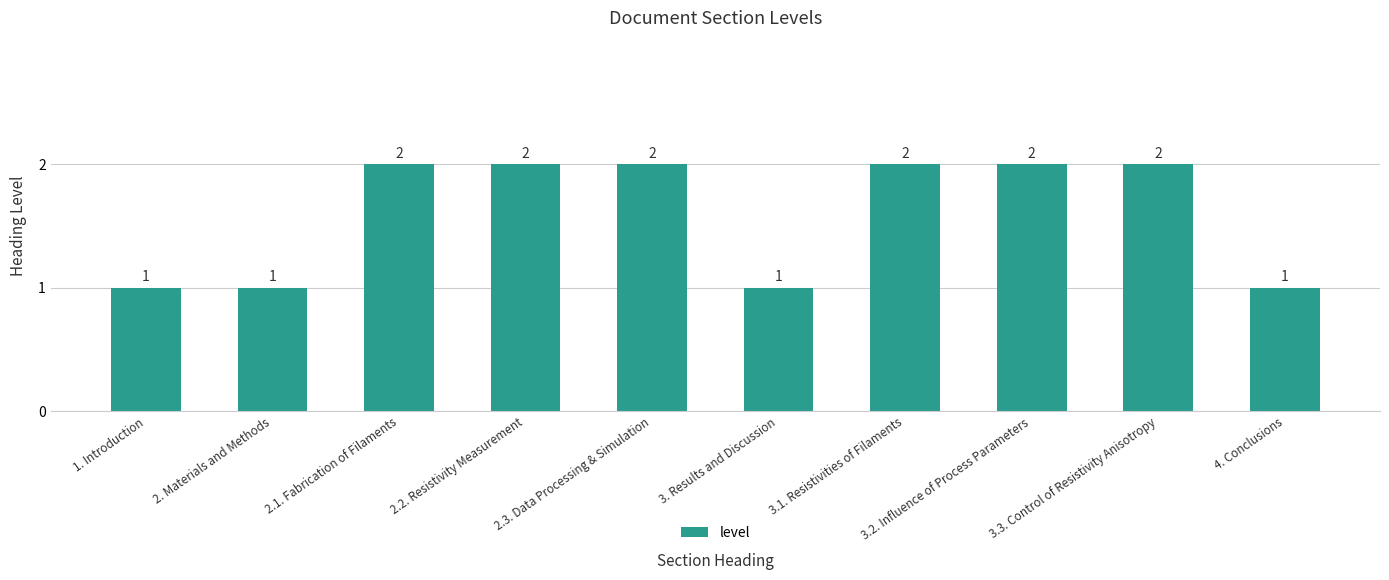

Is it true that the value at 2.1. Fabrication of Filaments is 2?

True